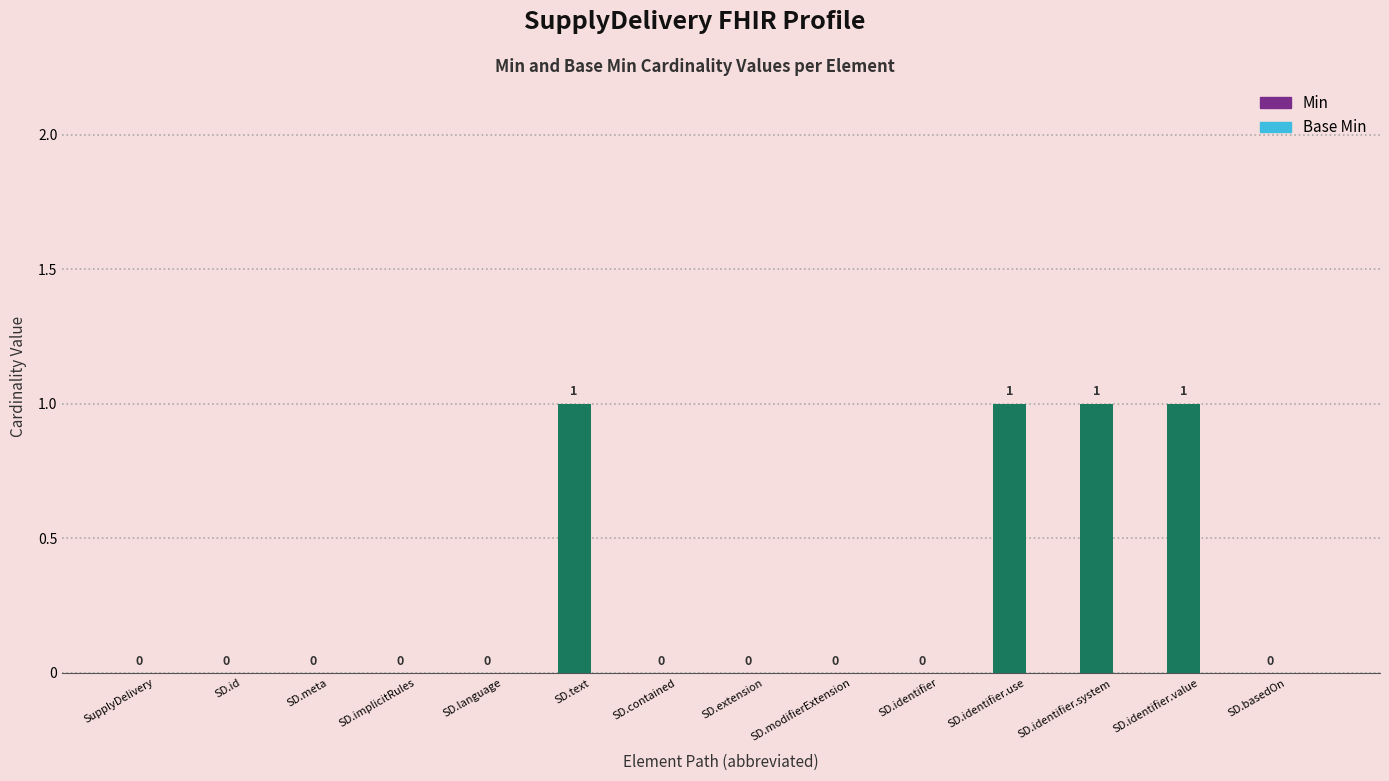

What is the ratio of the value at SD.identifier.value to the value at SD.text?

1.0